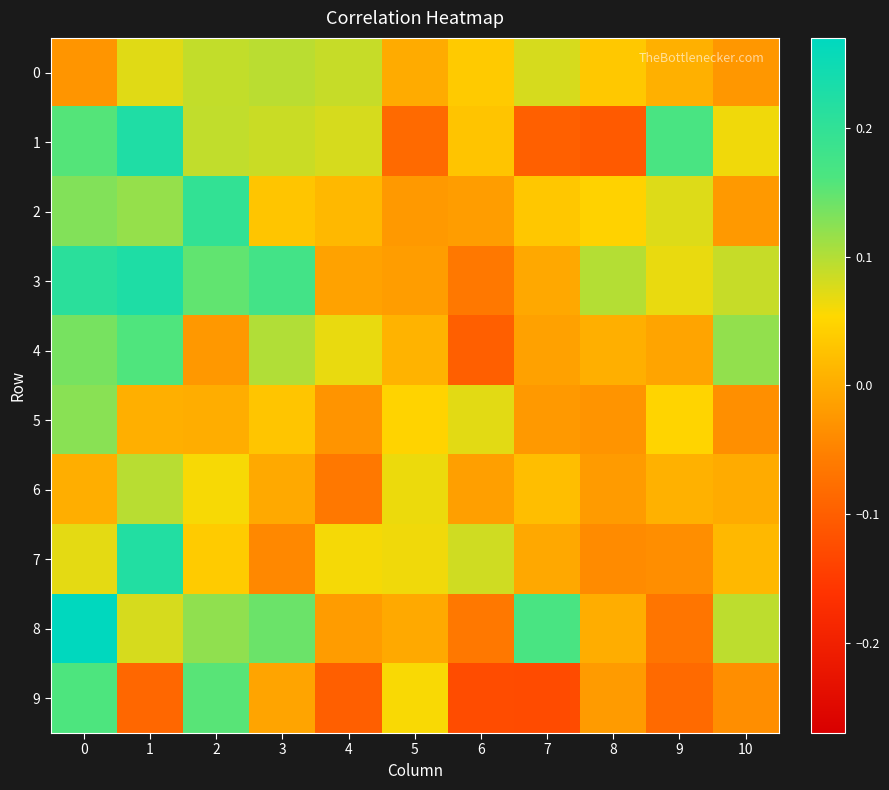

What is the spread (max minus min) of values at 3?

0.2